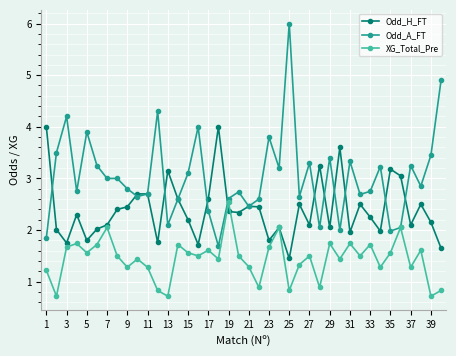

True or false: Odd_H_FT has more than 2 interior local peaks.

True